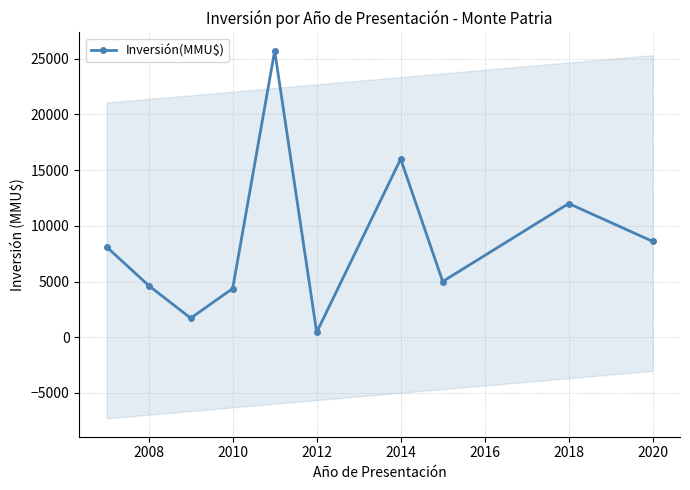

What is the minimum value shown in the chart?

440